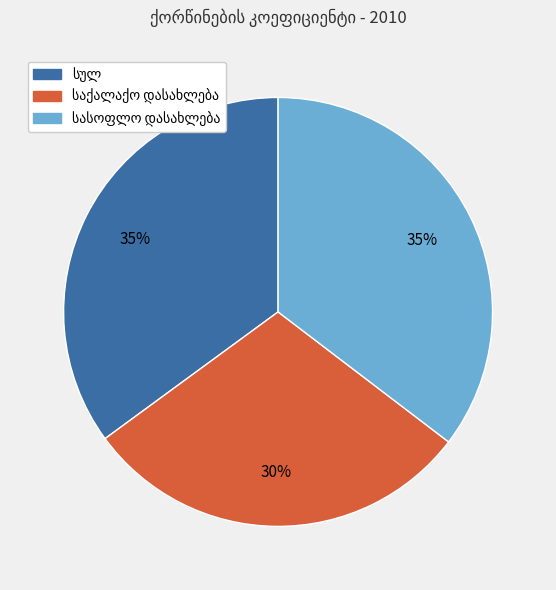

Is there any slice that represents more than half of the pie?

No